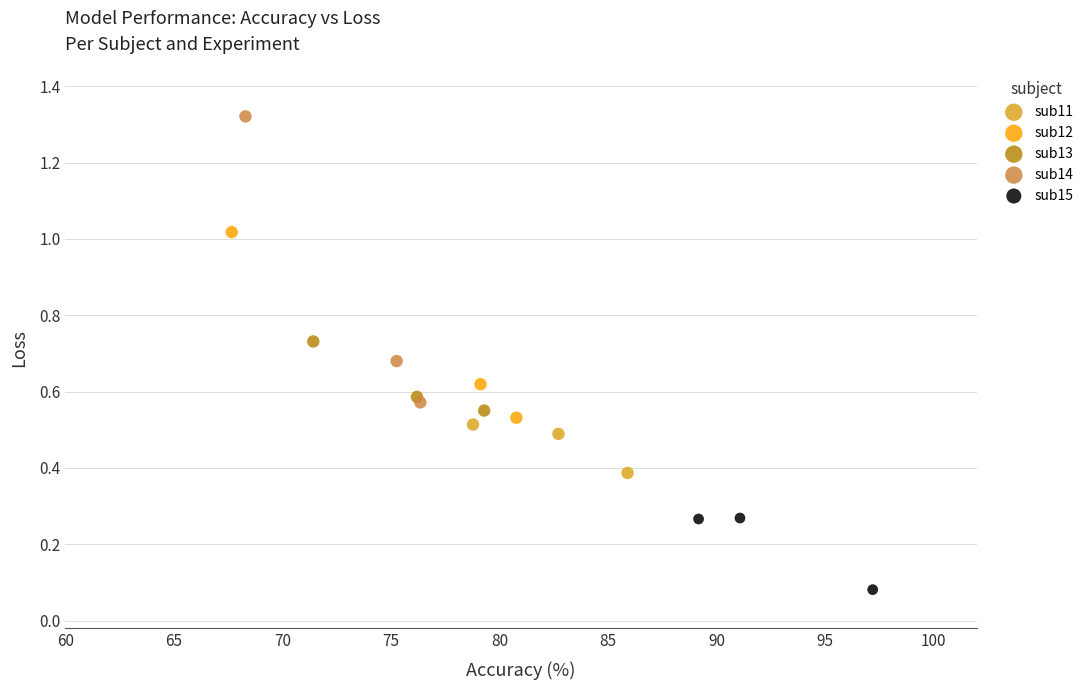

Which series has the largest Y range (max minus min)?

sub14